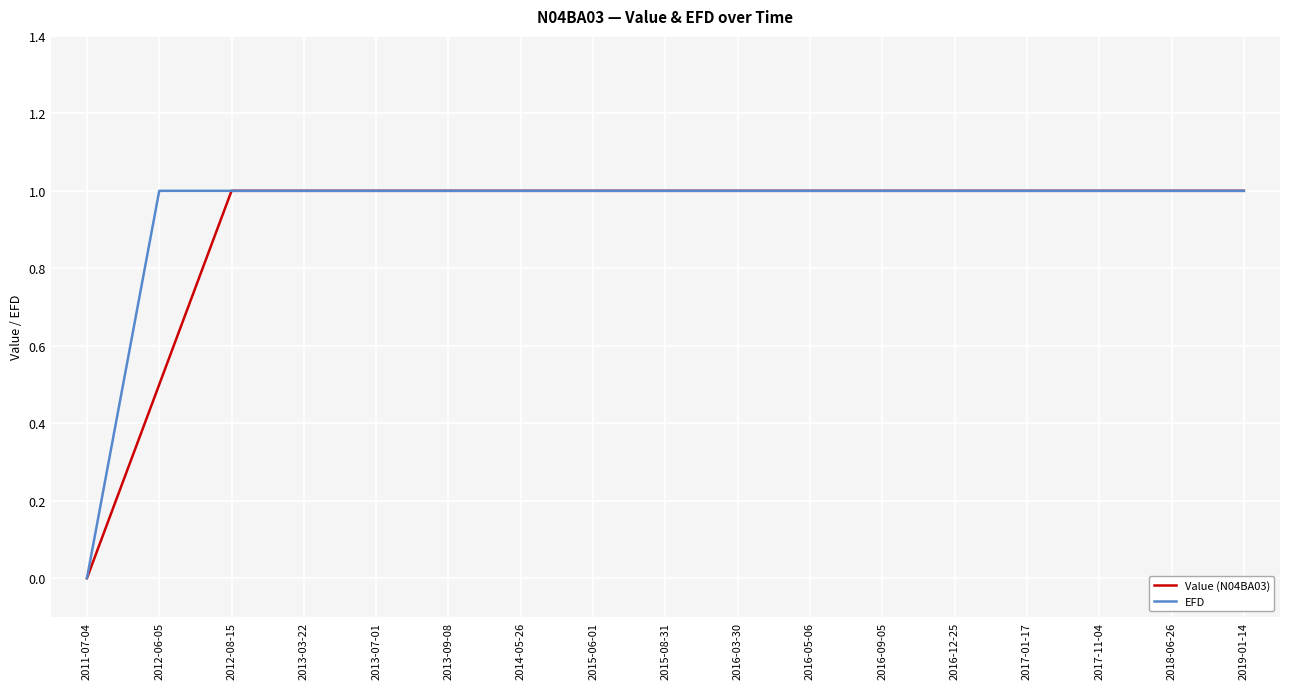

What is the difference between the maximum and second lowest values in the Value (N04BA03) series?

0.5